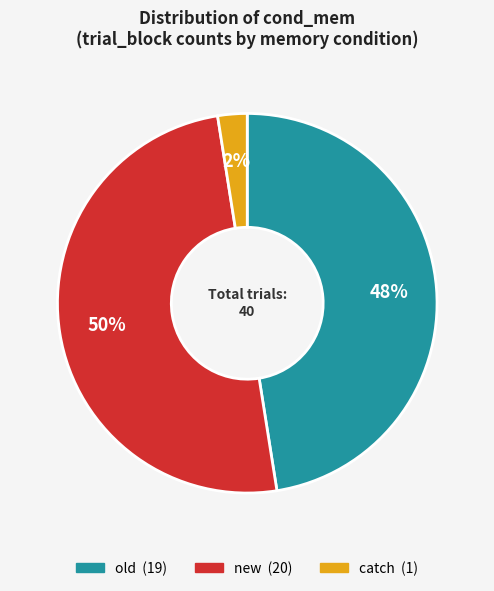

To the nearest percent, what is the average slice percentage?

33%